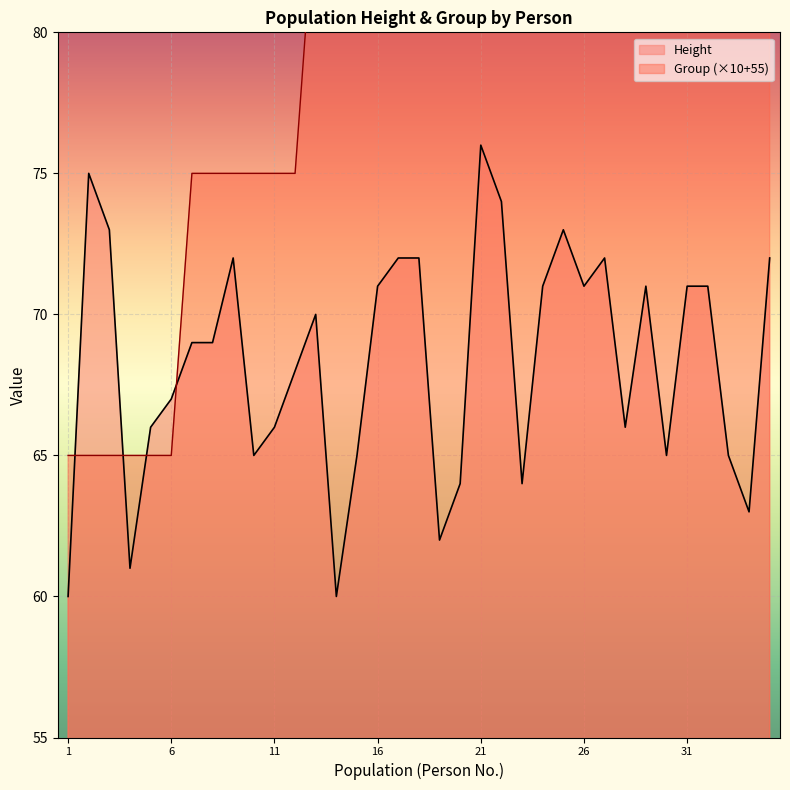

How many intersections are there between Group and Height?

4